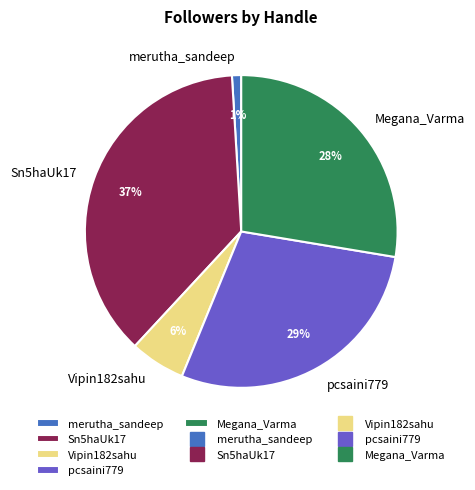

The pcsaini779 slice represents 35% of the pie. True or false?

False